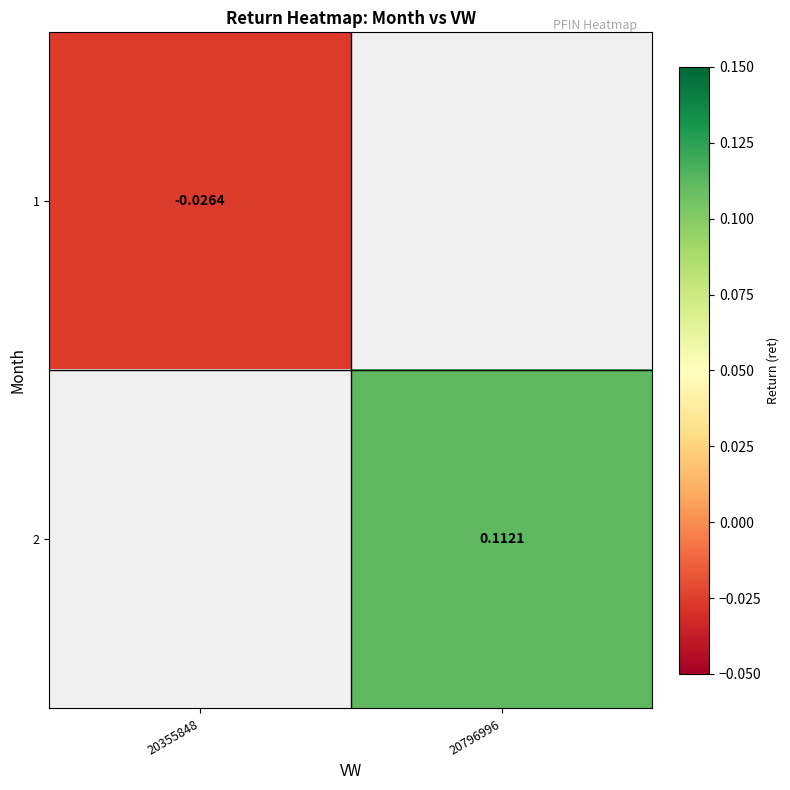

Is it true that 2 equals 0.1 at 20796996?

False